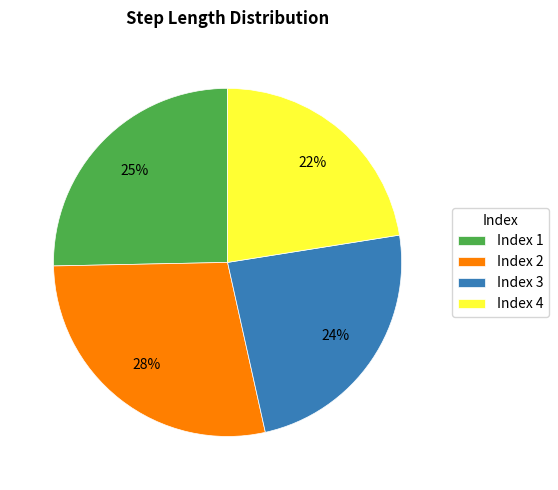

Does Index 2 represent more than half of the total?

No